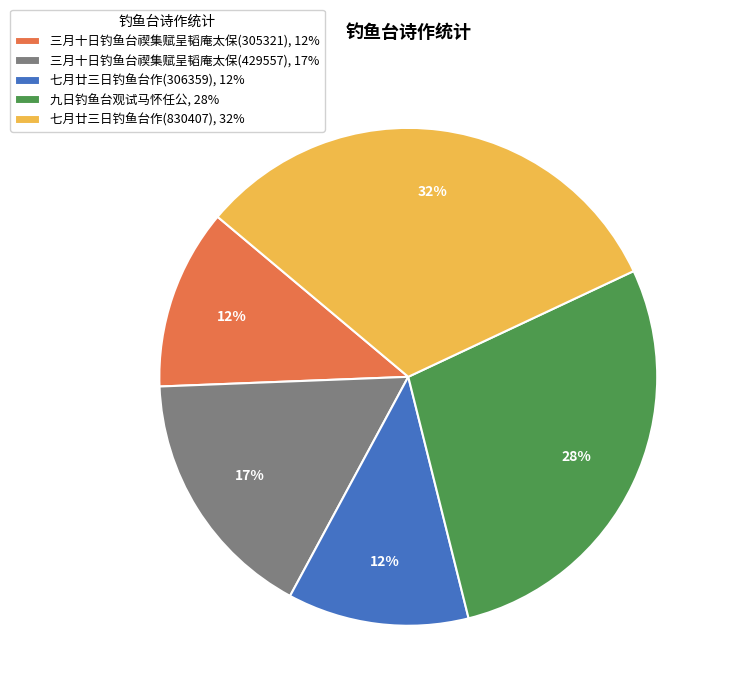

True or false: 七月廿三日钓鱼台作(830407) accounts for 32% of the total.

True